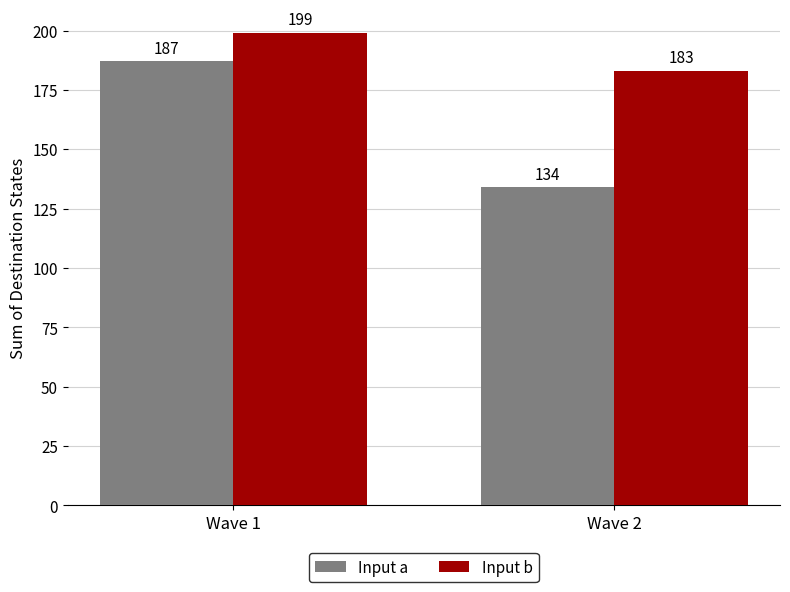

Which series has the largest total across all categories?

Input b